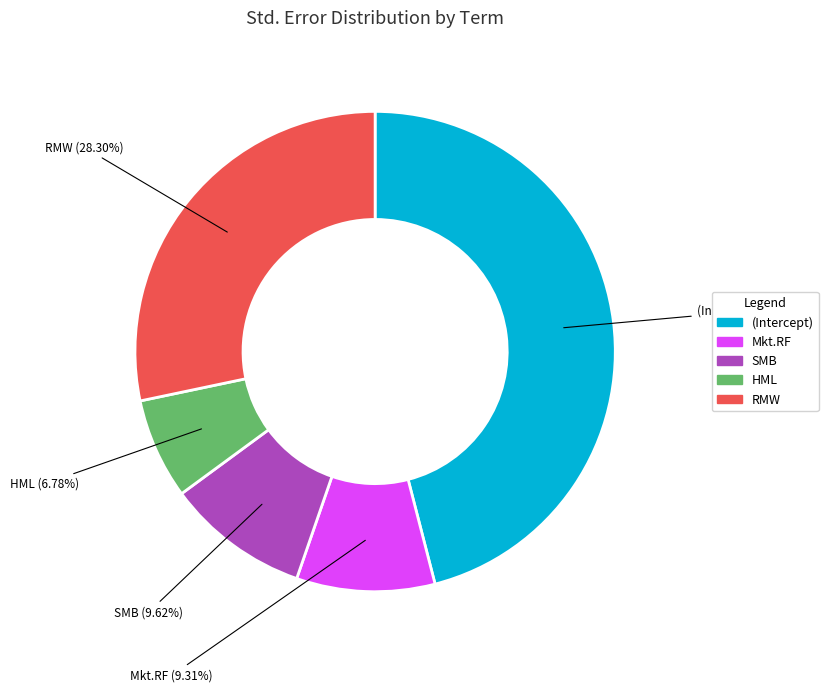

What percentage is NOT represented by HML?

93.2%